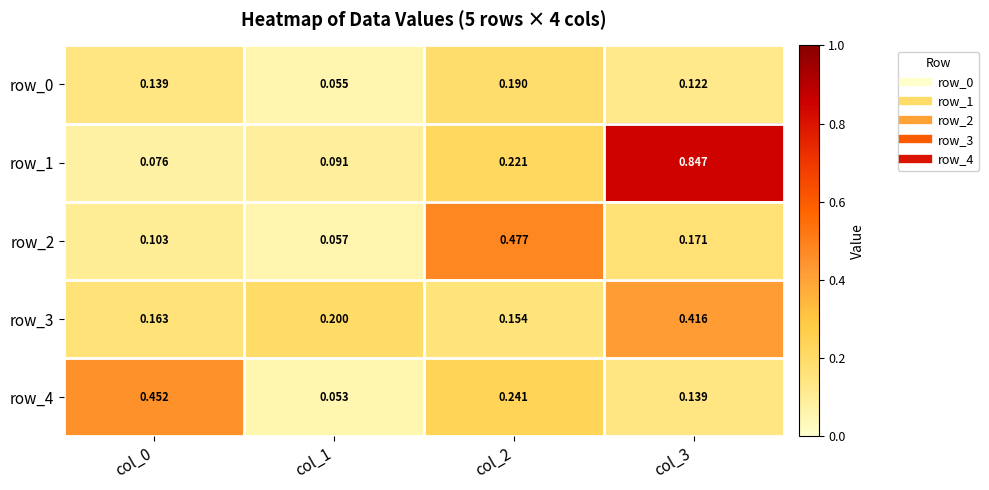

Between col_0 and col_2, which is larger?

col_2